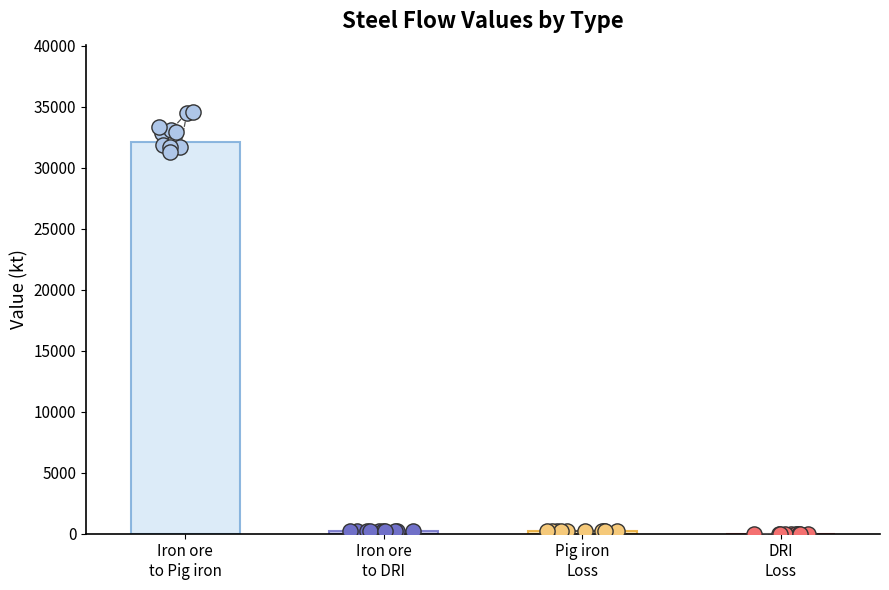

Which series has the widest spread of Y values?

Iron ore